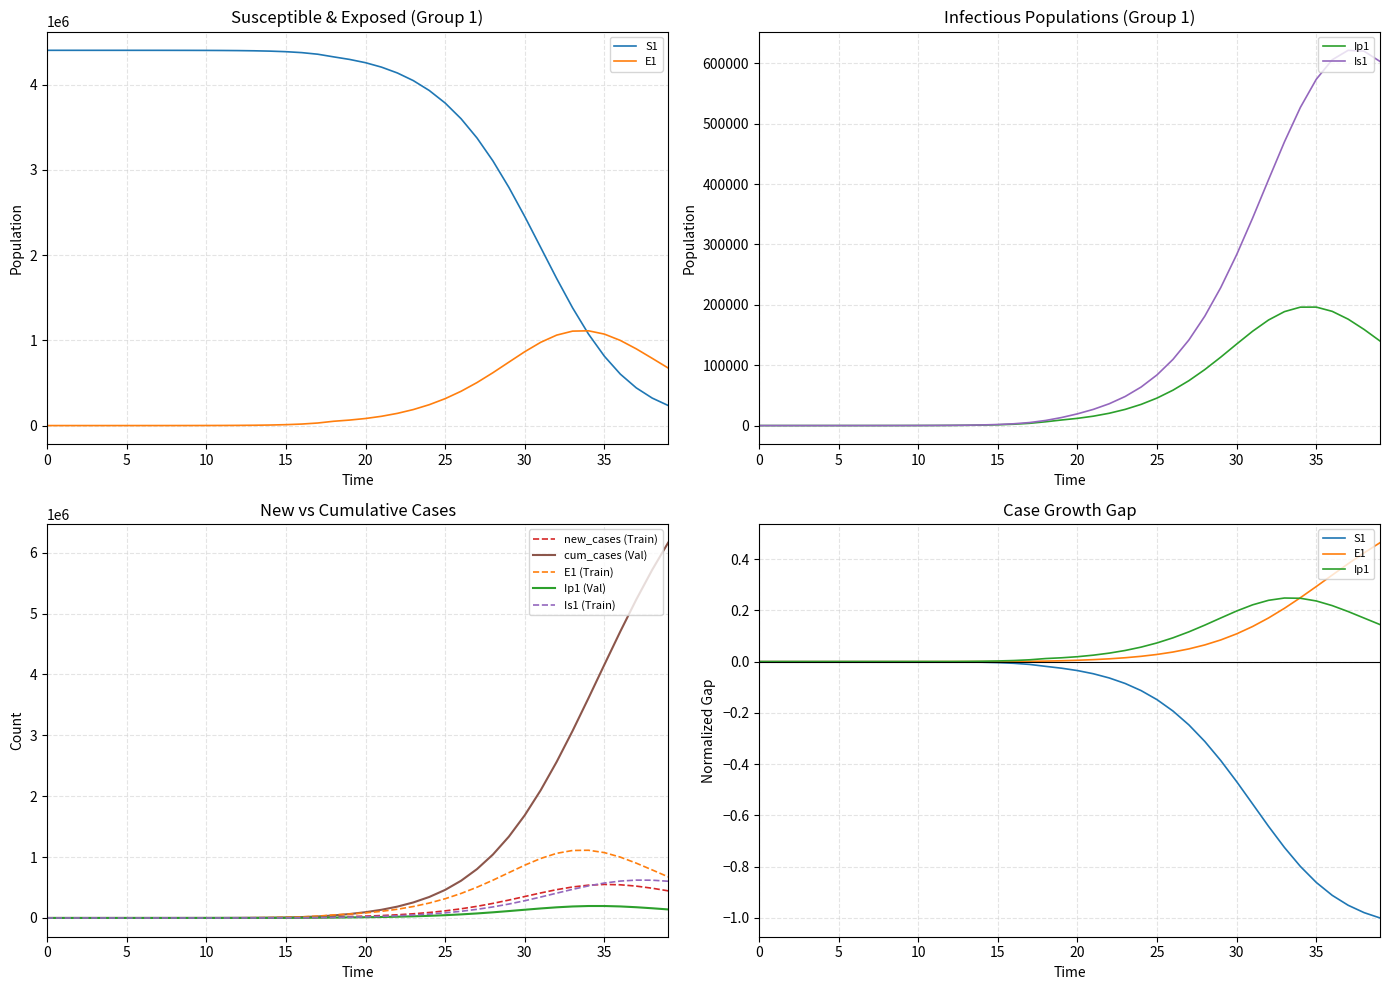

At which label does E1 first exceed 82937?

20